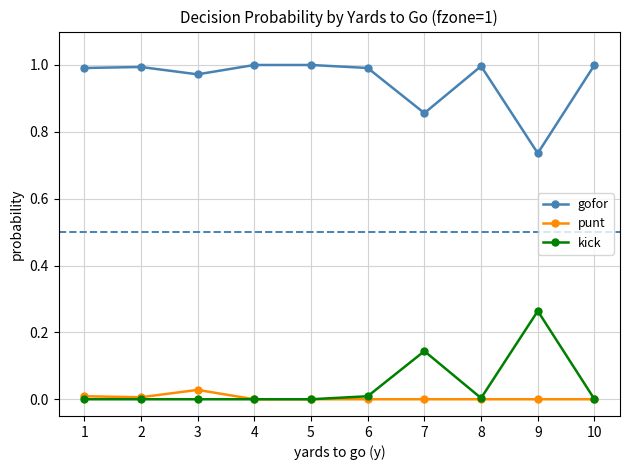

The punt series shows 0.0 at 5. True or false?

True